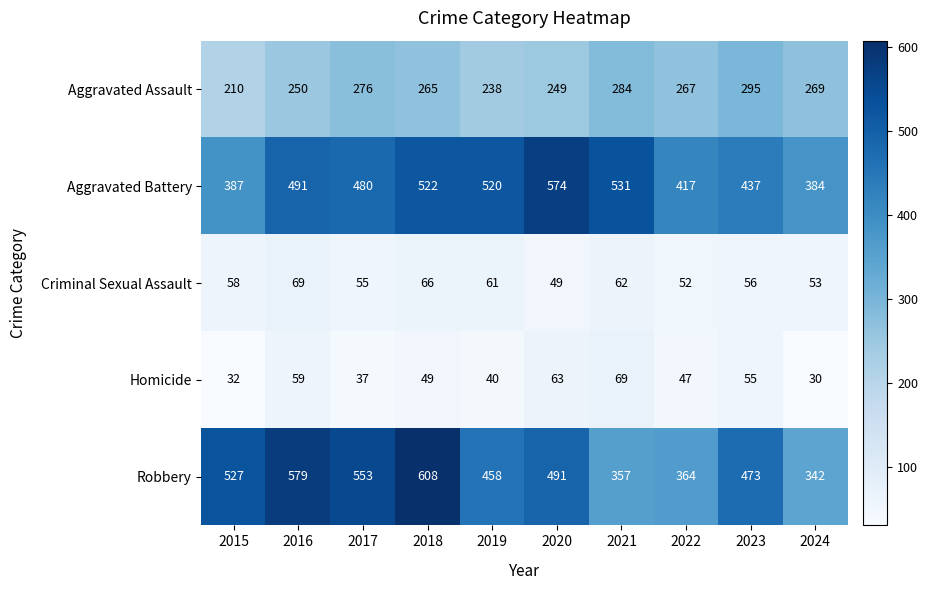

What is the minimum value shown in the chart?

30